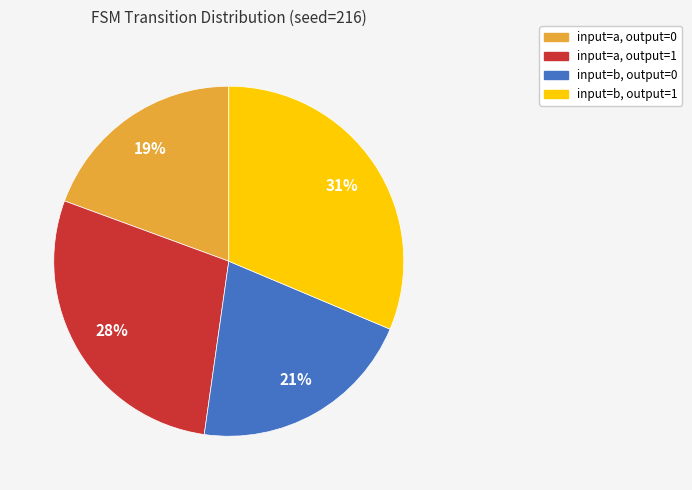

Between input=a, output=1 and input=b, output=1, which is larger?

input=b, output=1